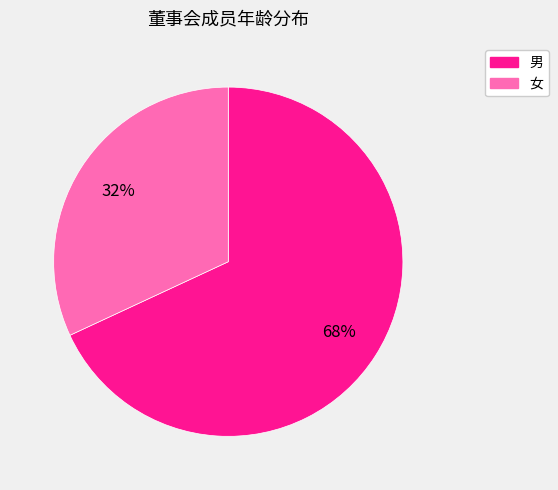

Is there a majority slice in this chart?

Yes